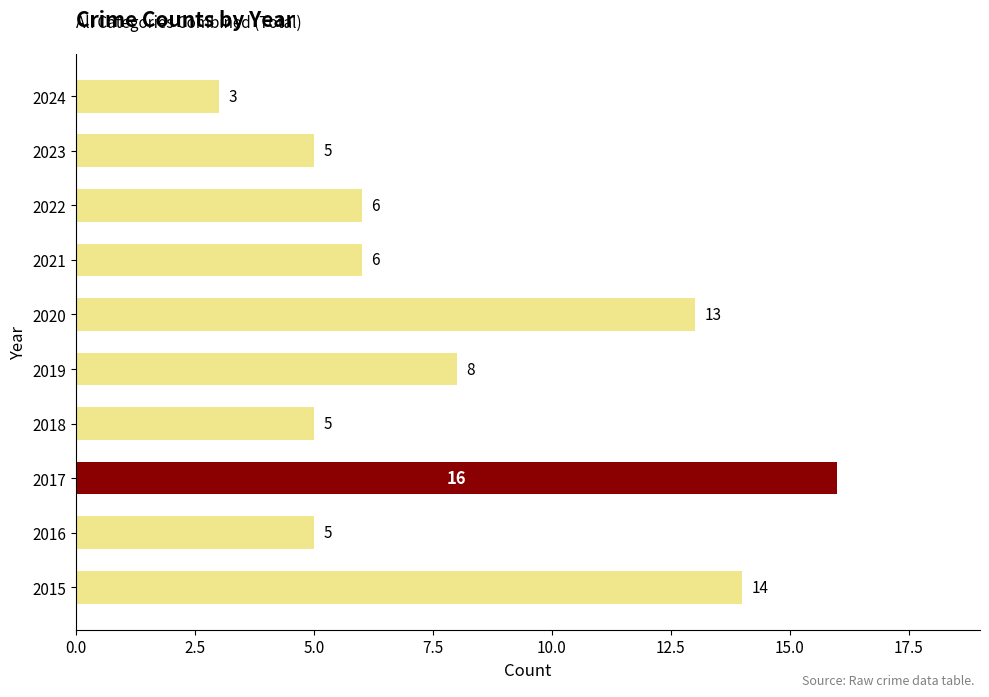

Between 2021 and 2015, which is larger?

2015